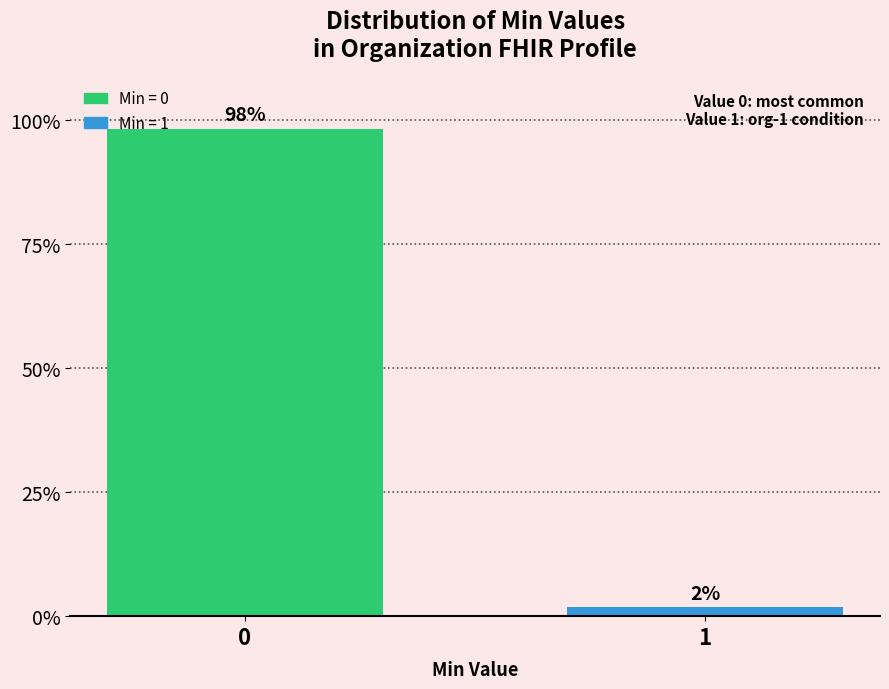

Are the bars horizontal?

No